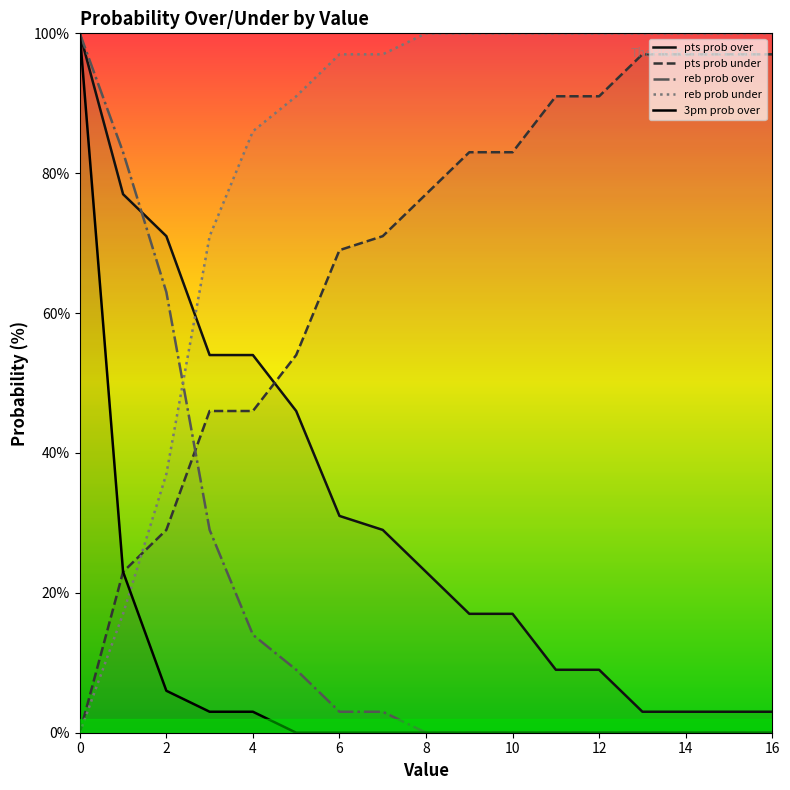

Between 7 and 9, which series saw the biggest shift?

pts prob over